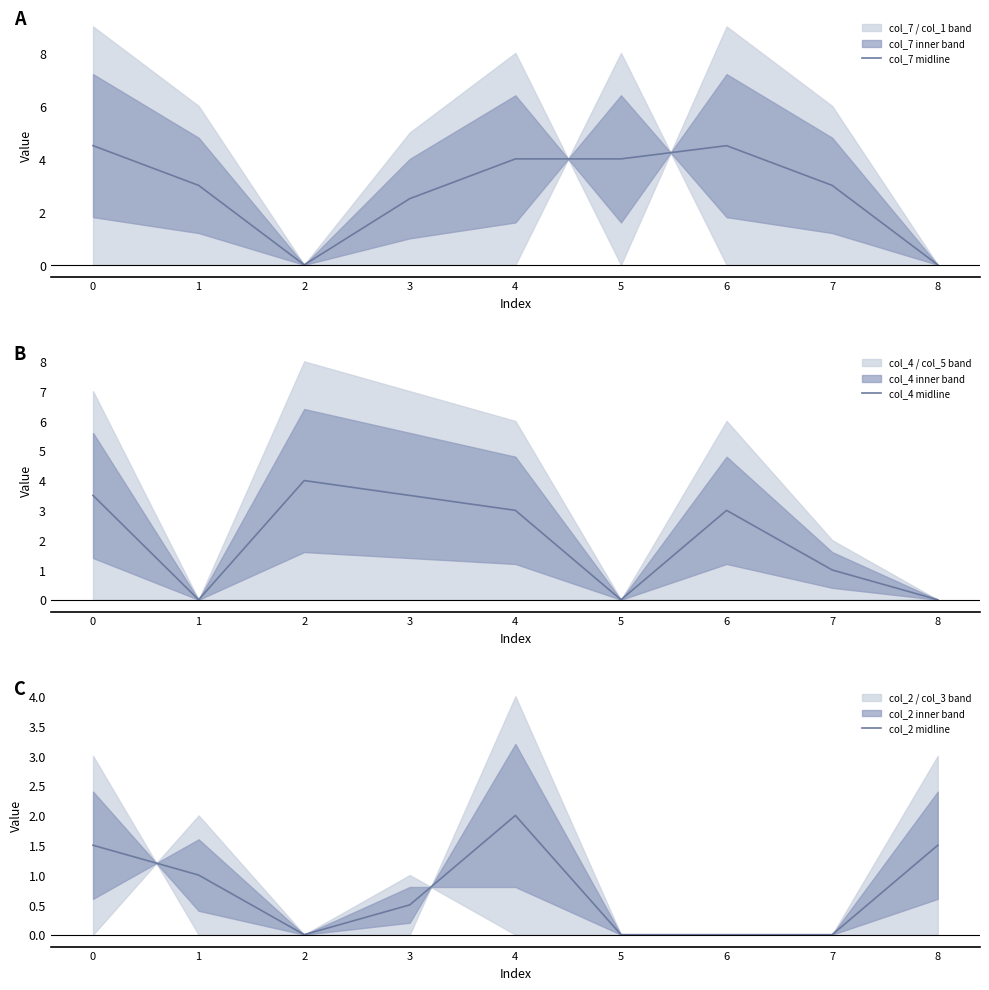

Does the chart have visible grid lines?

No